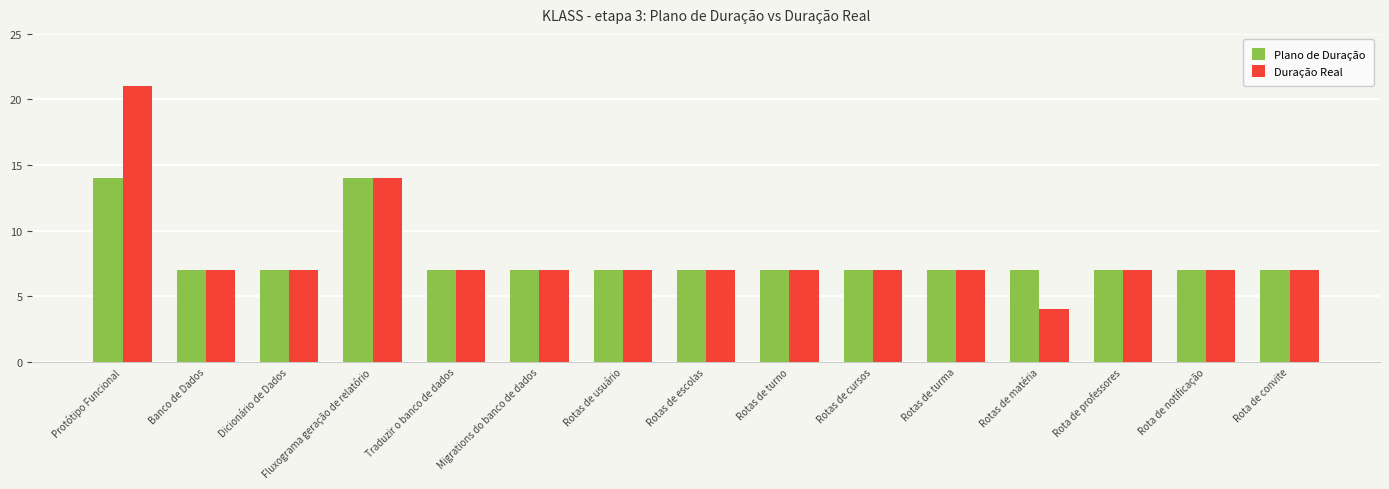

Are the bars grouped side by side (vs. stacked)?

Yes